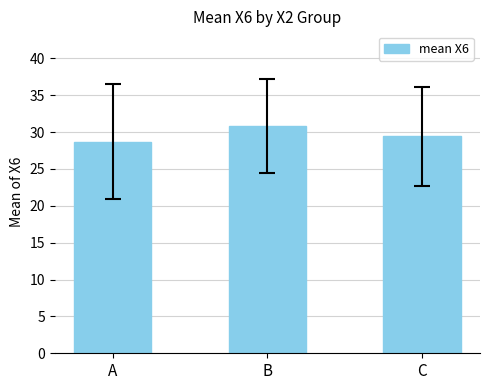

Read the value at C.

29.4